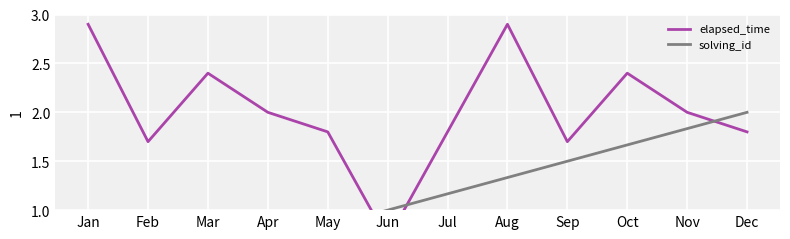

Rank the series by their maximum value, from lowest to highest.

solving_id, elapsed_time